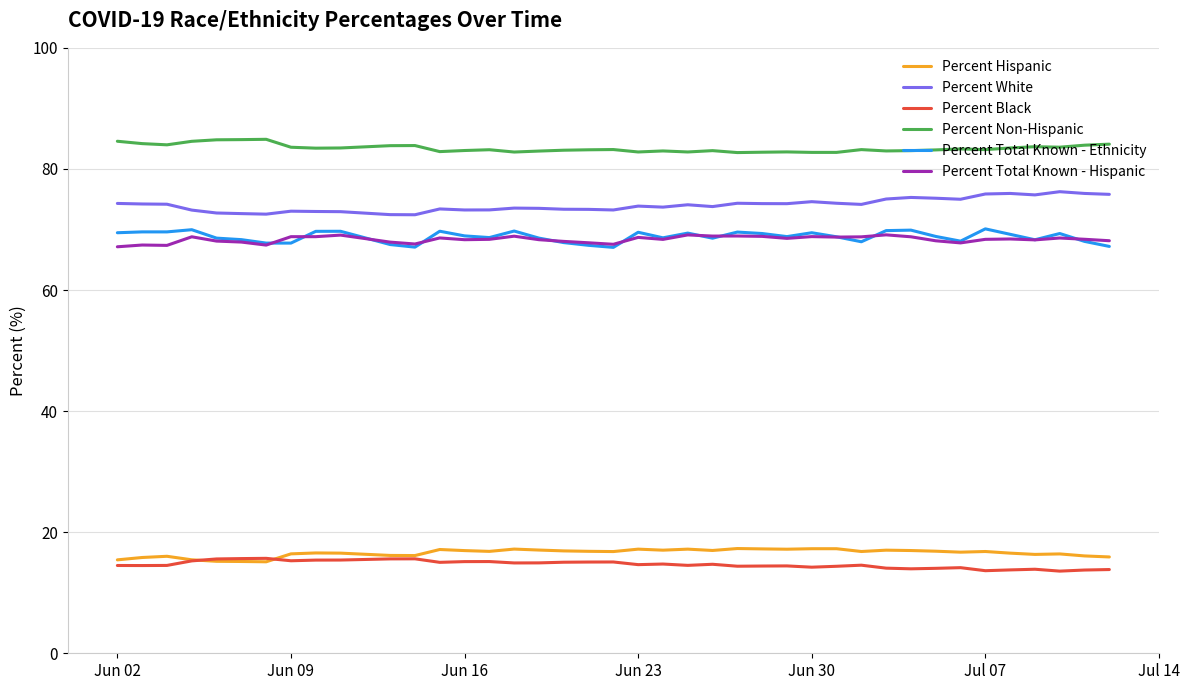

What is the lowest value of the Percent Non-Hispanic series?

82.7